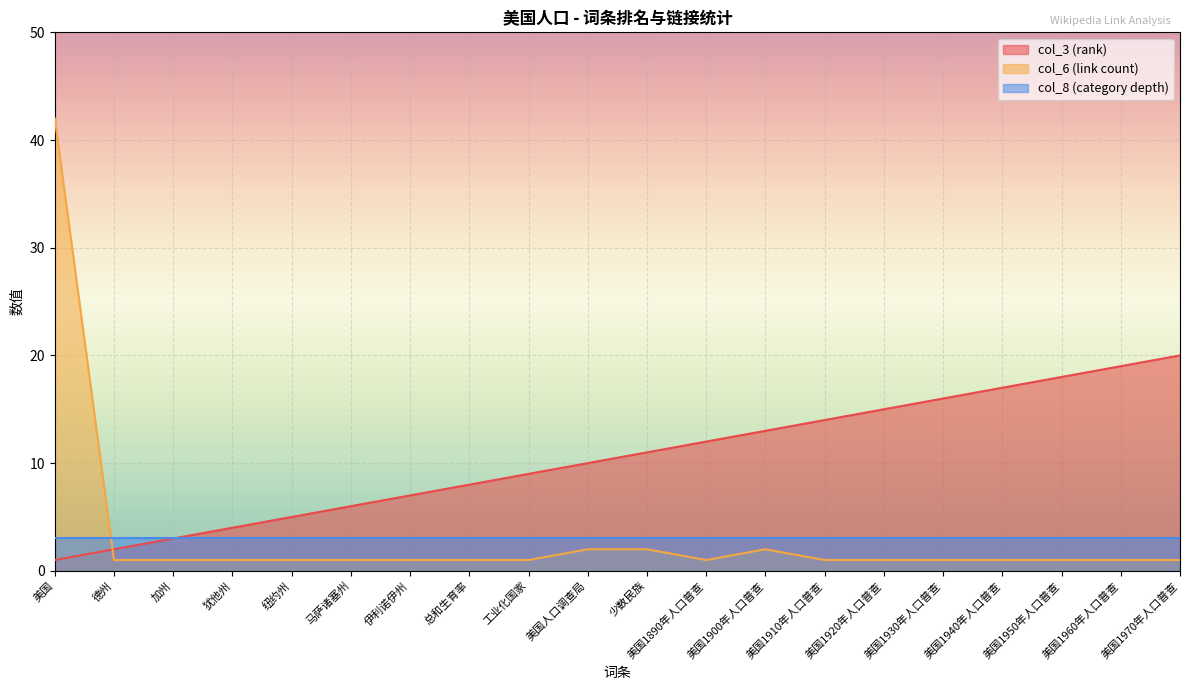

What is the label of the 10th point from the left?

美国人口调查局